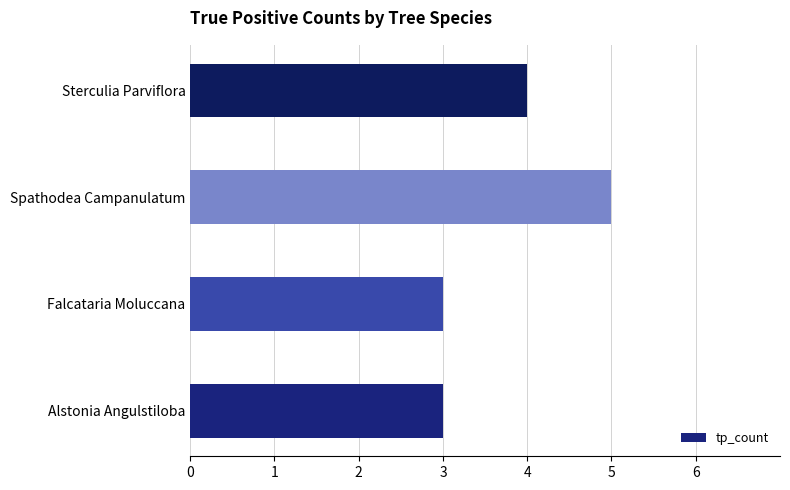

Reading top to bottom, transcribe all the data shown in this chart.

Sterculia Parviflora=4	Spathodea Campanulatum=5	Falcataria Moluccana=3	Alstonia Angulstiloba=3